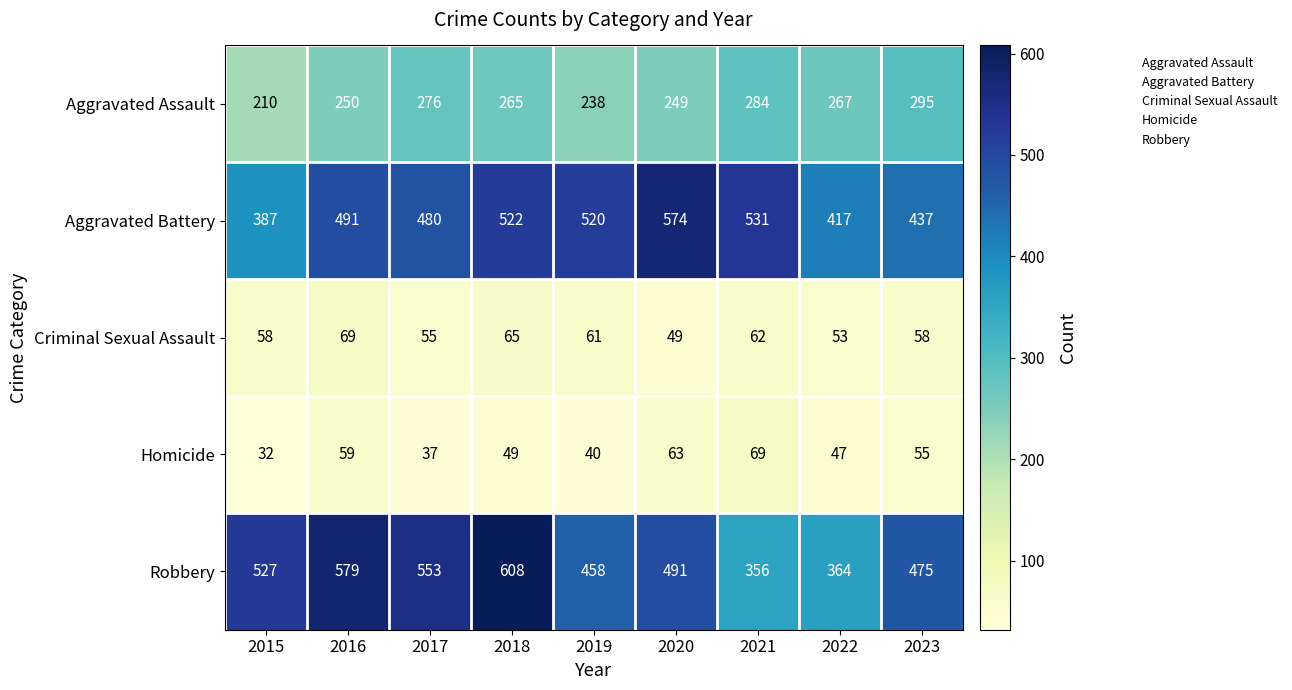

Is it true that Aggravated Battery equals 268 at 2022?

False